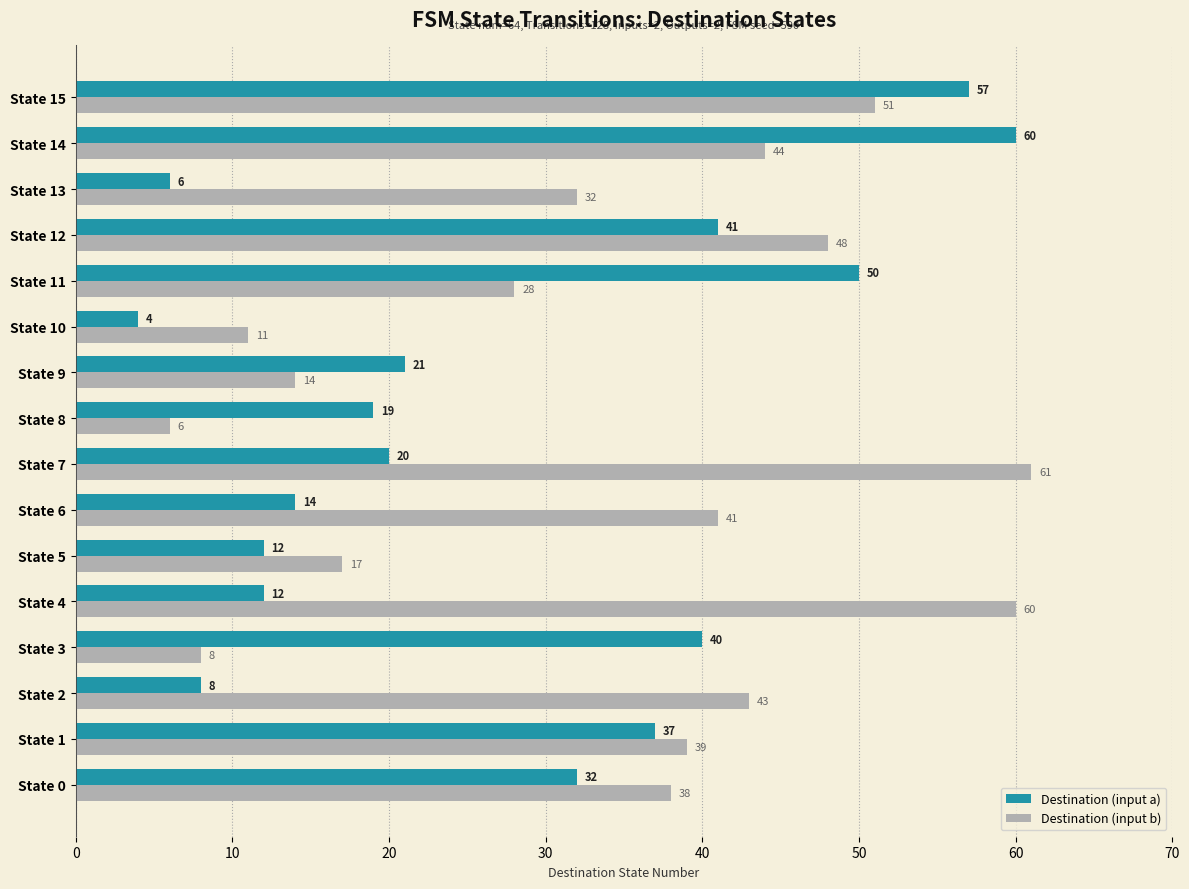

Rank the series by their average value, from lowest to highest.

Destination (input a), Destination (input b)